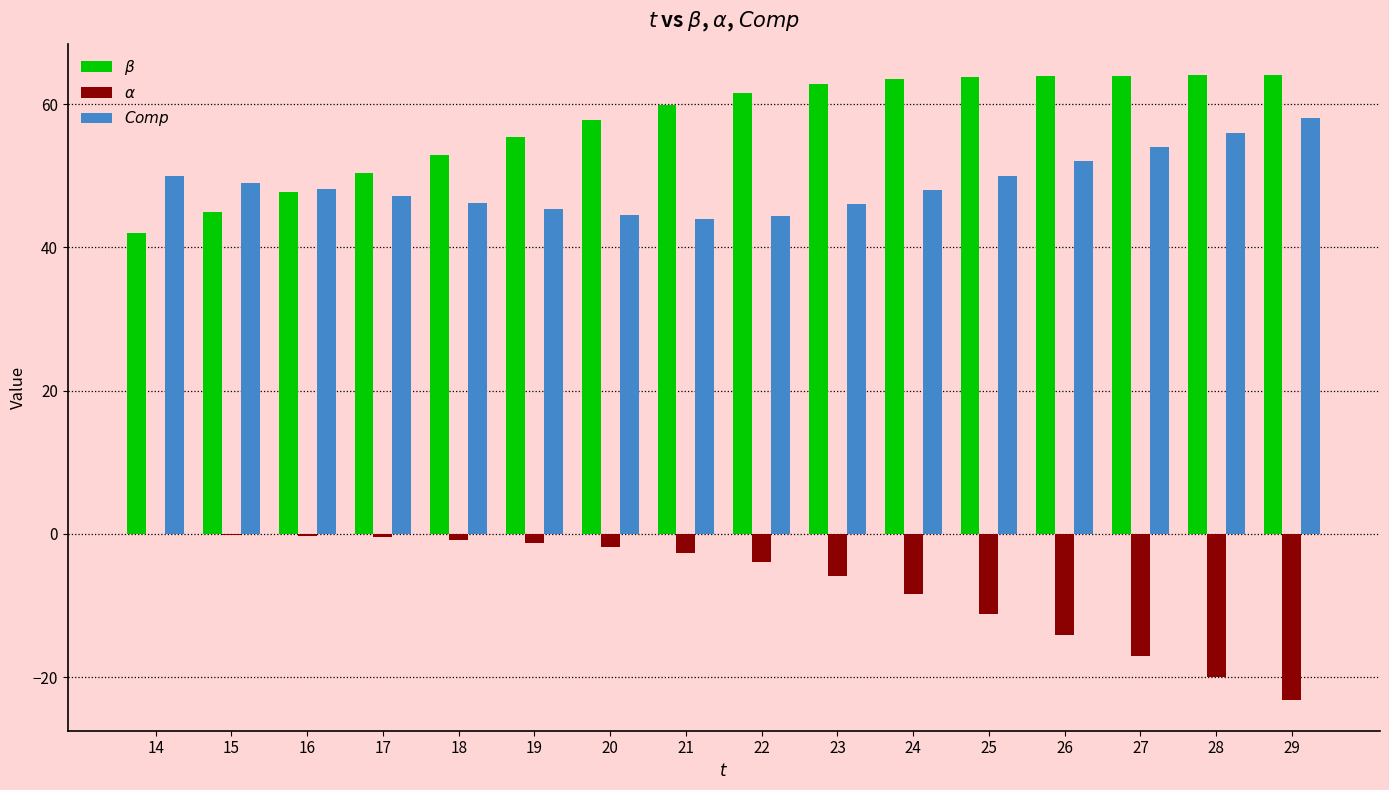

What is the greatest value displayed?

64.0